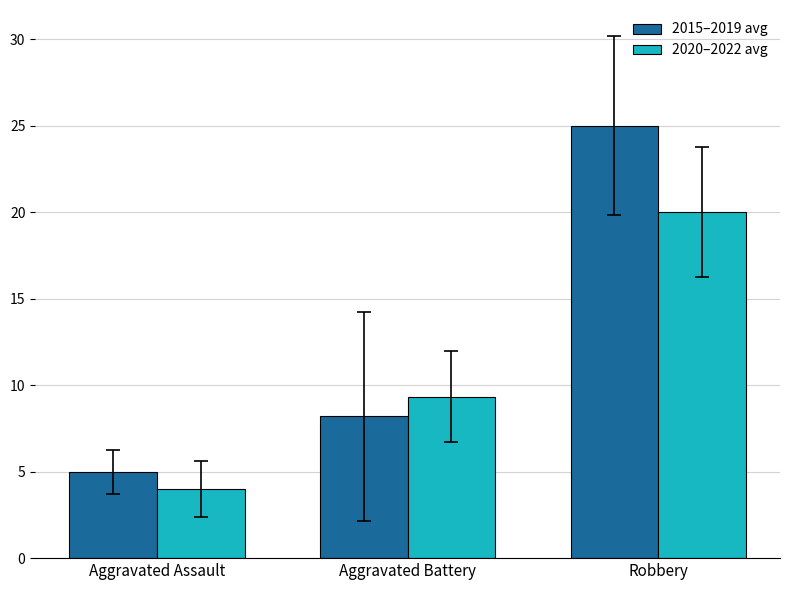

Which series has the largest total across all categories?

2015–2019 avg